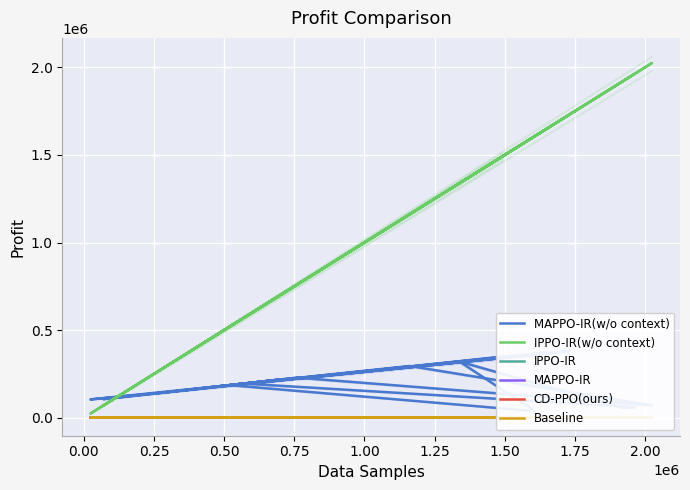

At which label is MAPPO-IR(w/o context) closest to 208195?

1.50